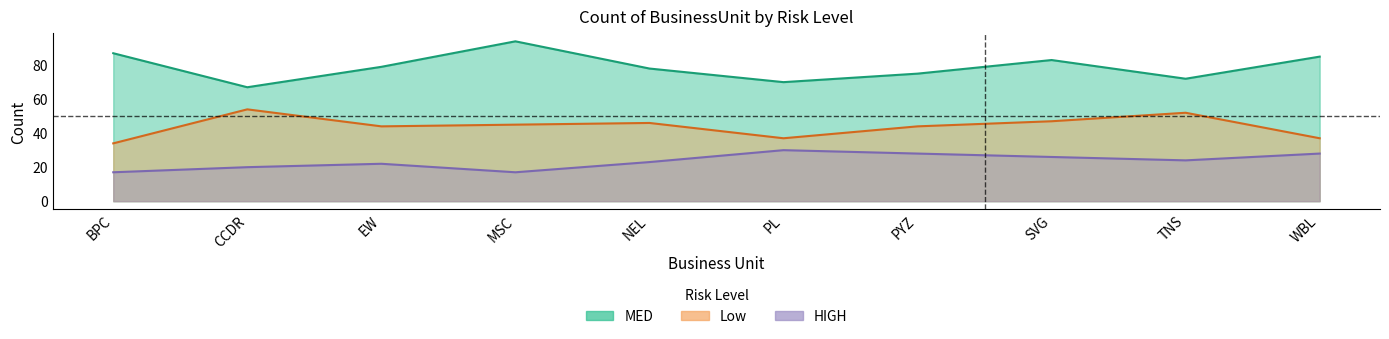

Read the MED value at WBL.

85